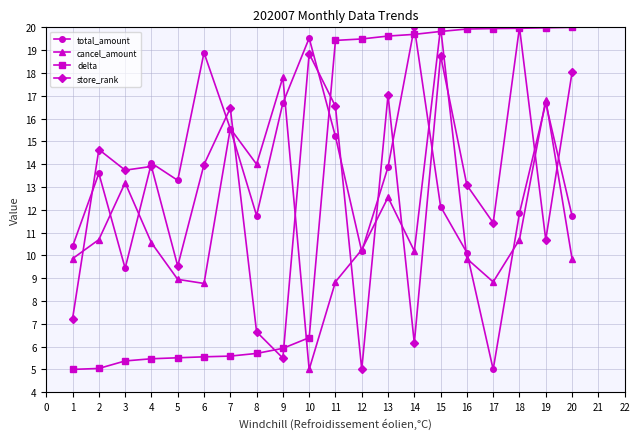

After their last crossing, which series has the higher values: total_amount or cancel_amount?

total_amount